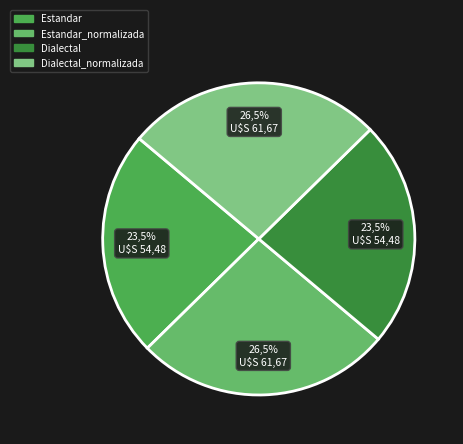

Rank the categories by value from highest to lowest.

Estandar_normalizada, Dialectal_normalizada, Estandar, Dialectal